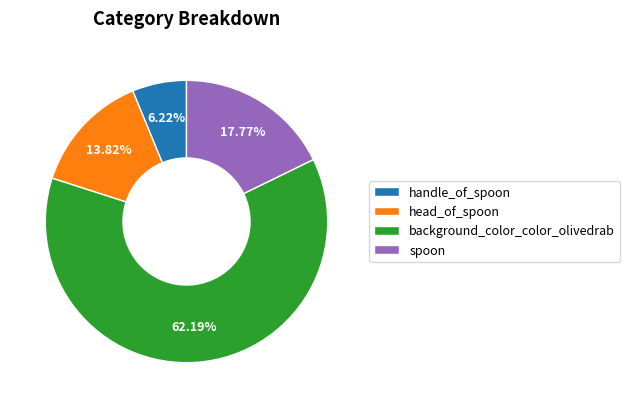

Which category has the biggest portion of the pie?

background_color_color_olivedrab